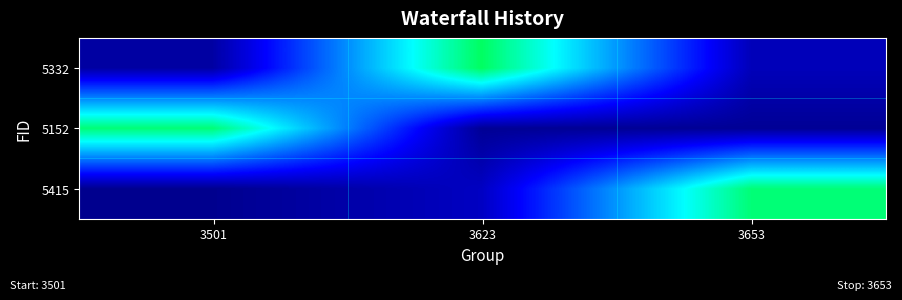

What is the total value across all series at 3501?

0.8